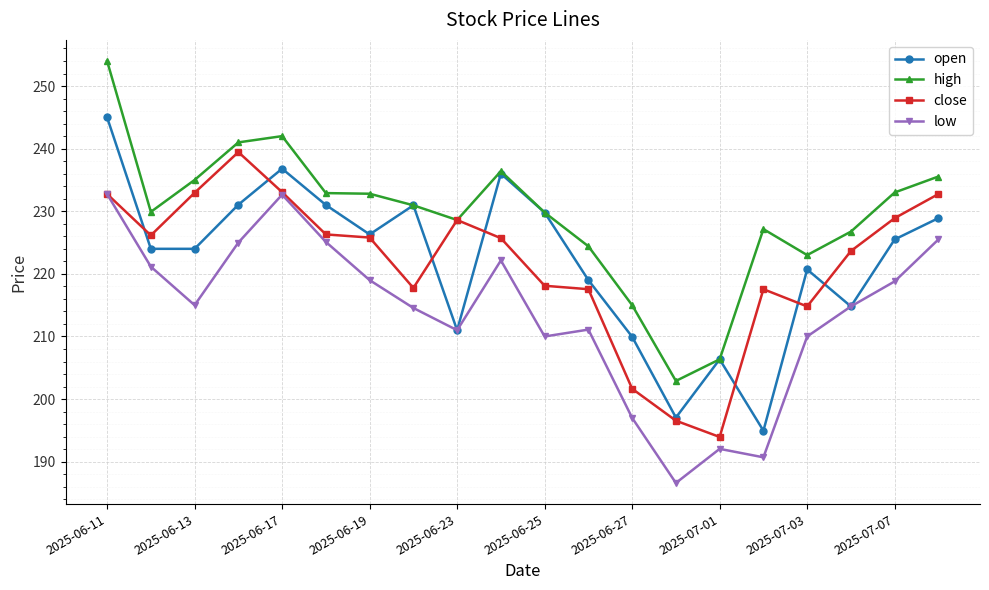

Which series has the largest total across all categories?

high